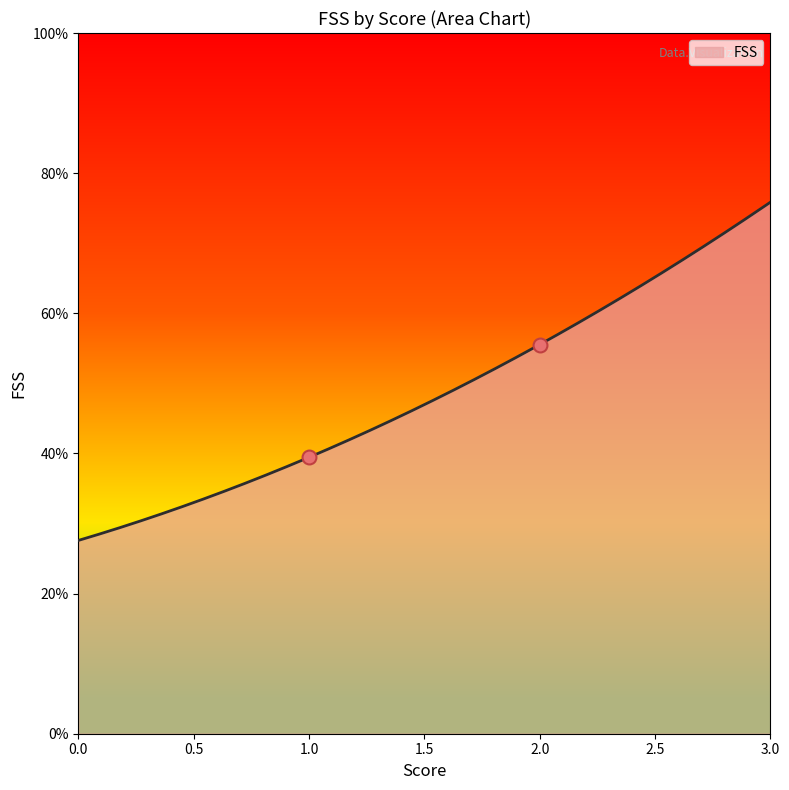

What is the maximum value for FSS?

75.9